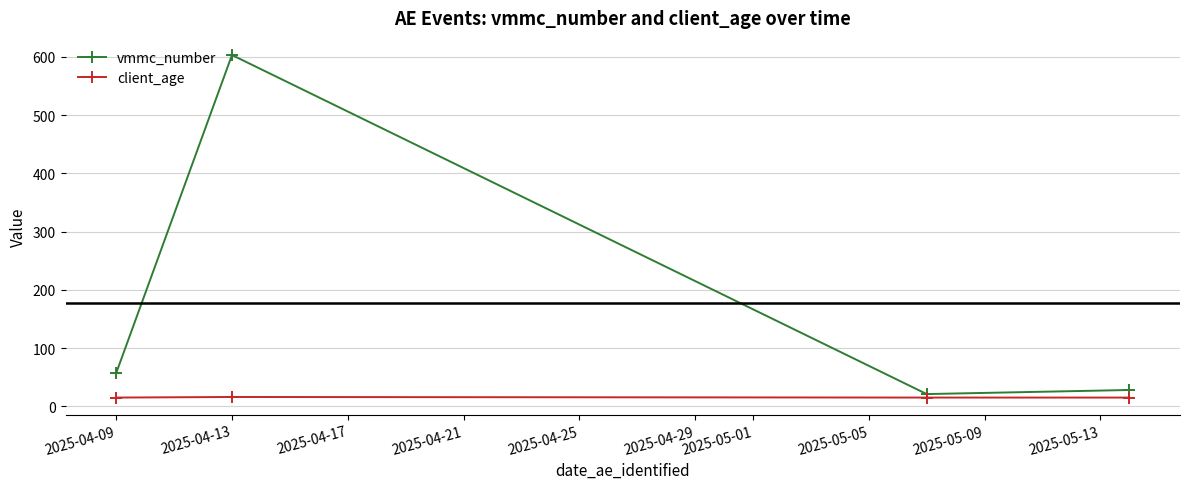

Rank the series by their average value, from lowest to highest.

client_age, vmmc_number